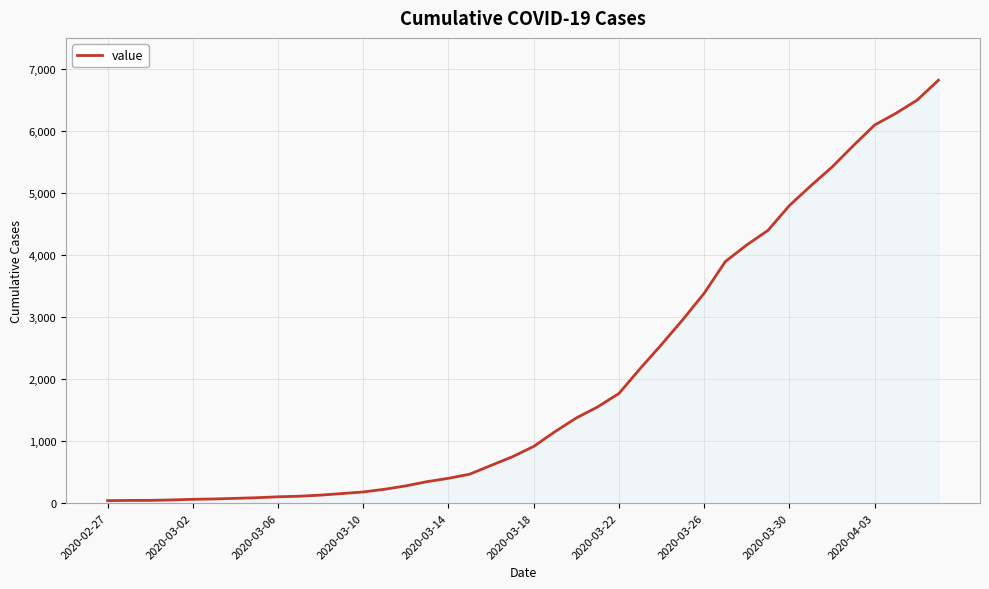

What is the maximum value shown in the chart?

6822